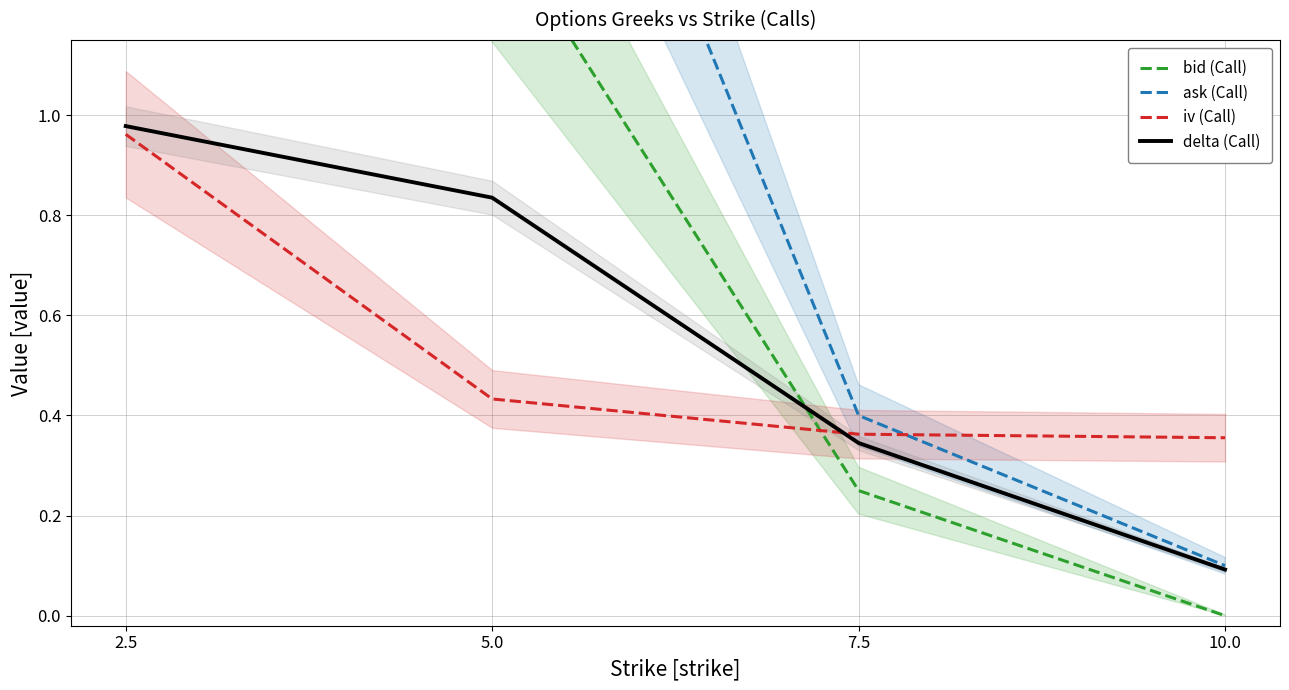

At which category is the sum across all series the highest?

2.5